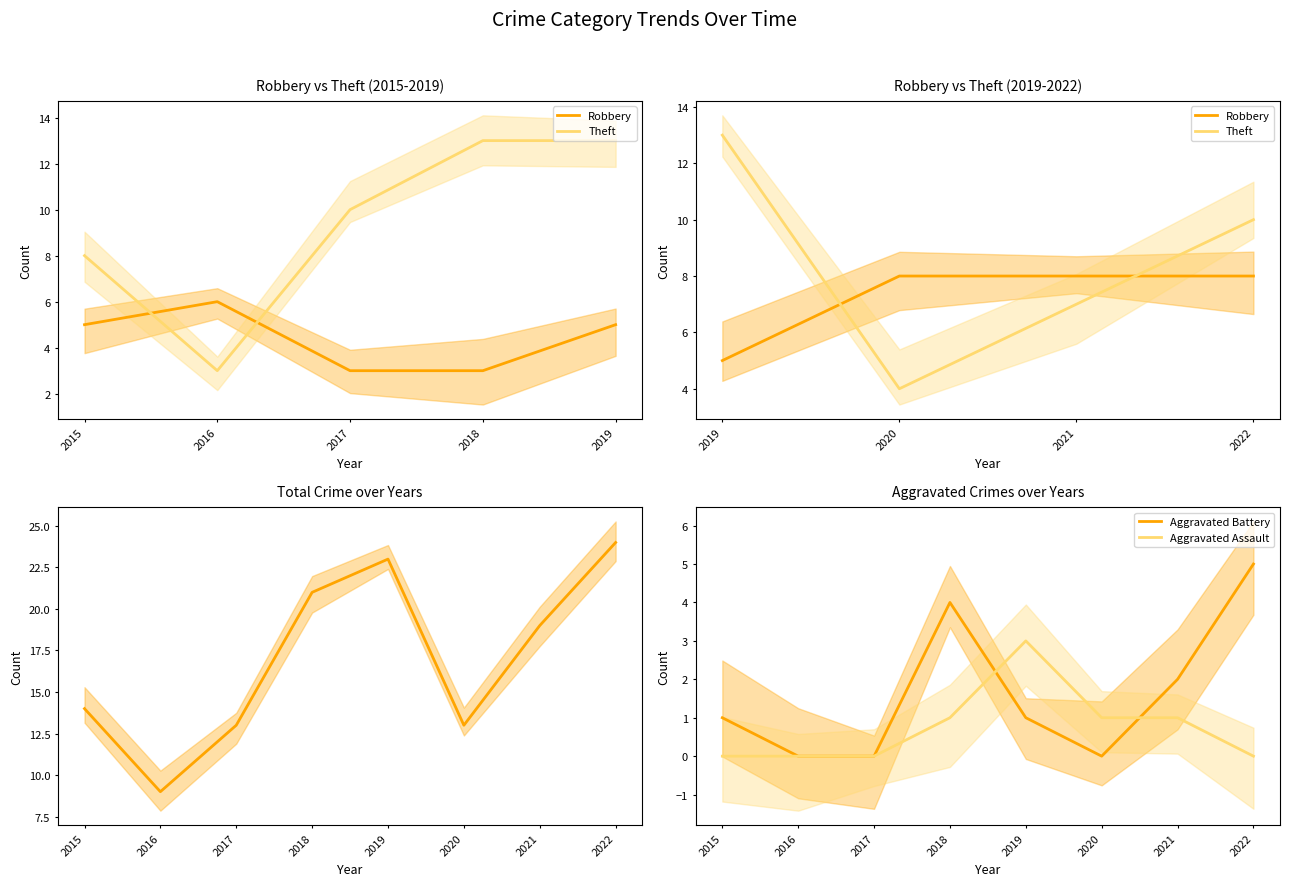

The value of Aggravated Battery at 2020 is 0. True or false?

True